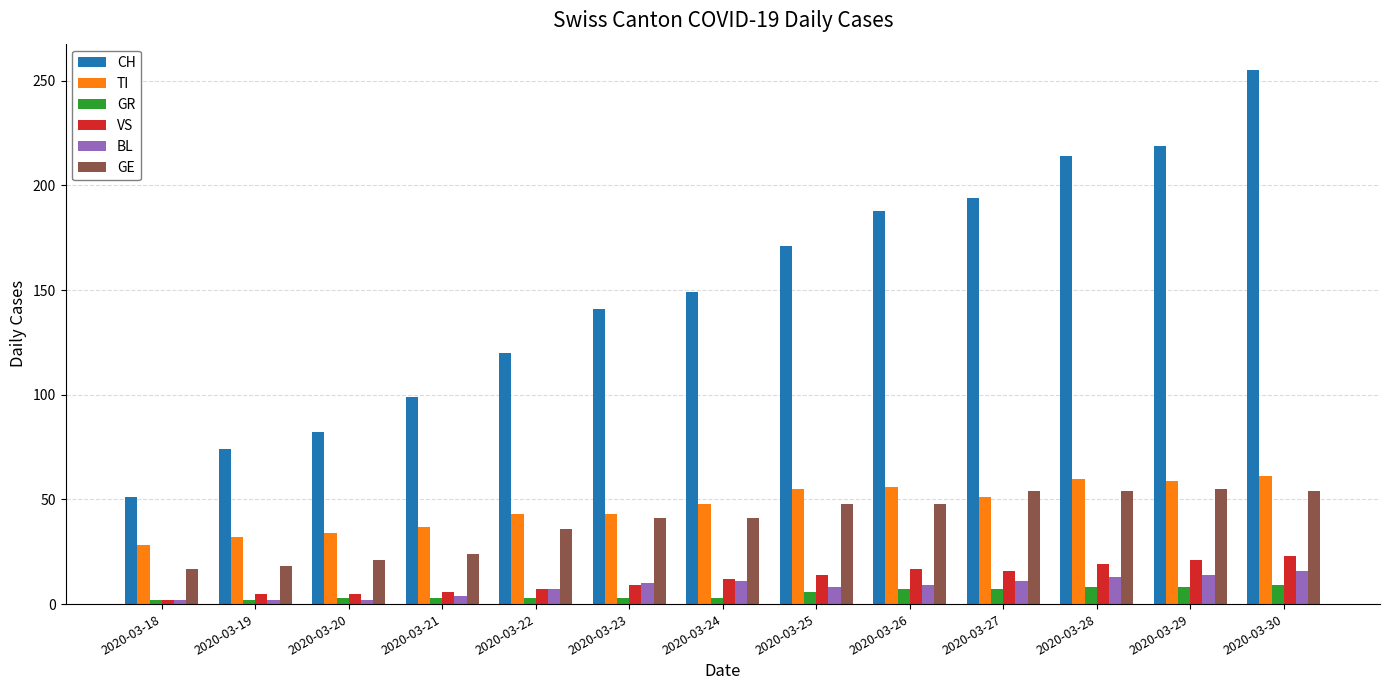

At which category does the chart reach its peak across all series?

2020-03-30